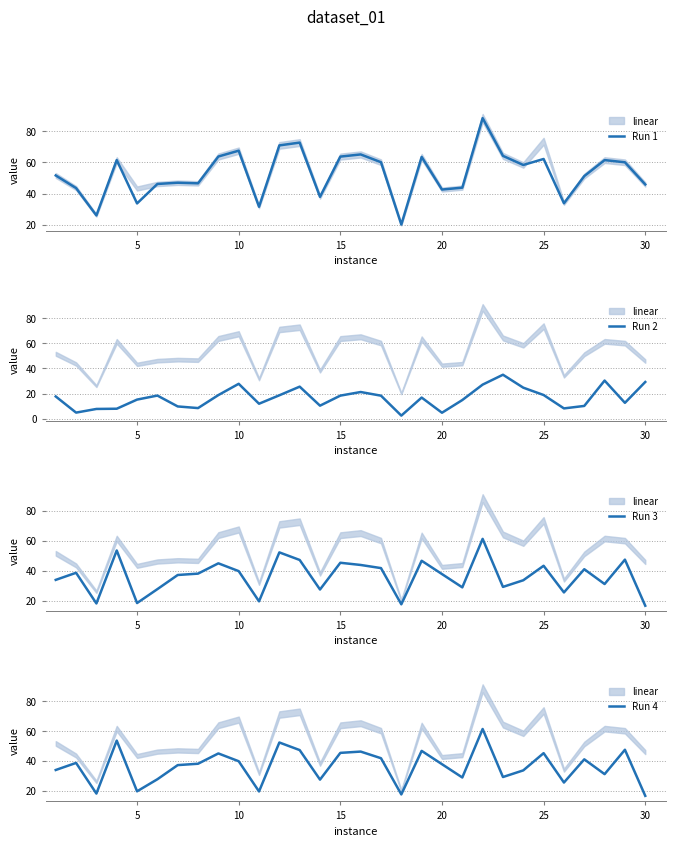

List the series in order of their peak value, lowest first.

Run 2, Run 4, Run 3, Run 1